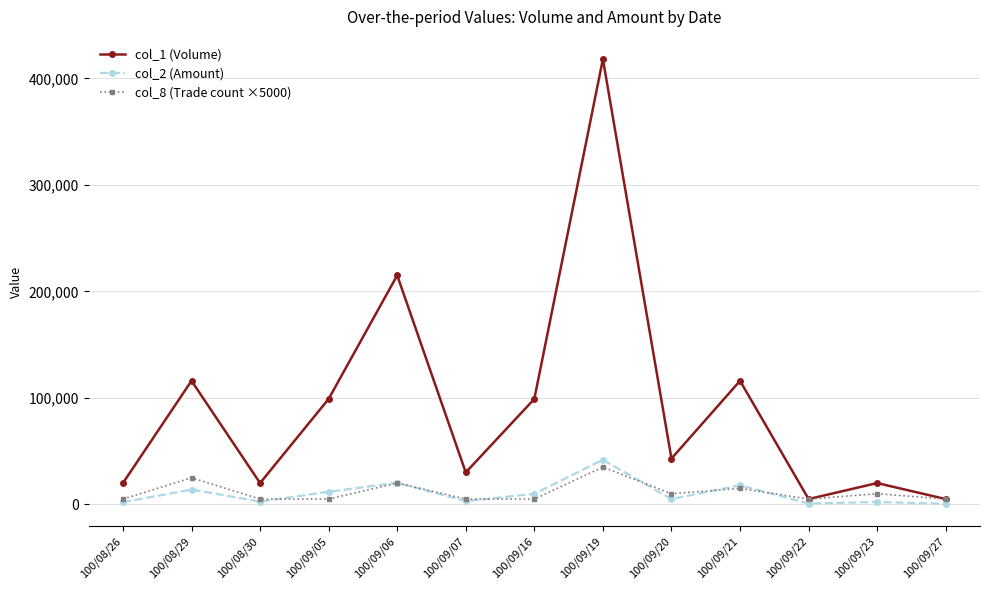

True or false: col_2 (Amount) has more than 1 points higher than both neighbors.

True